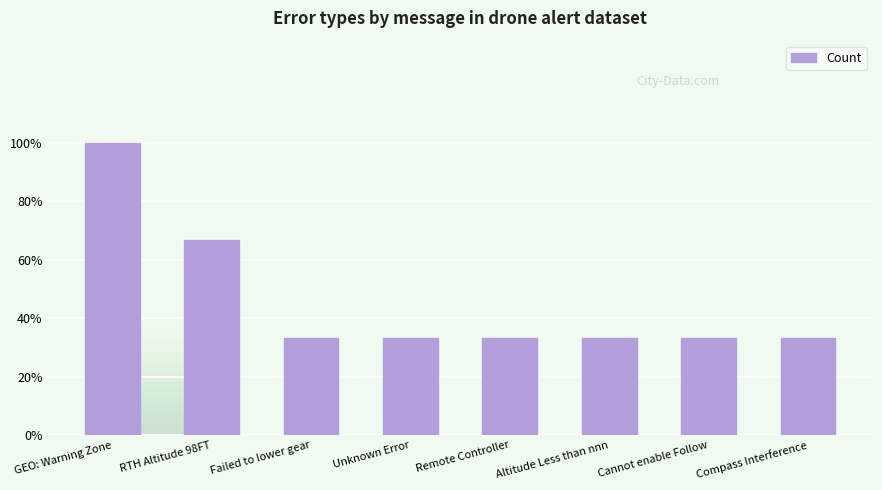

How many values are between 1 and 2?

7